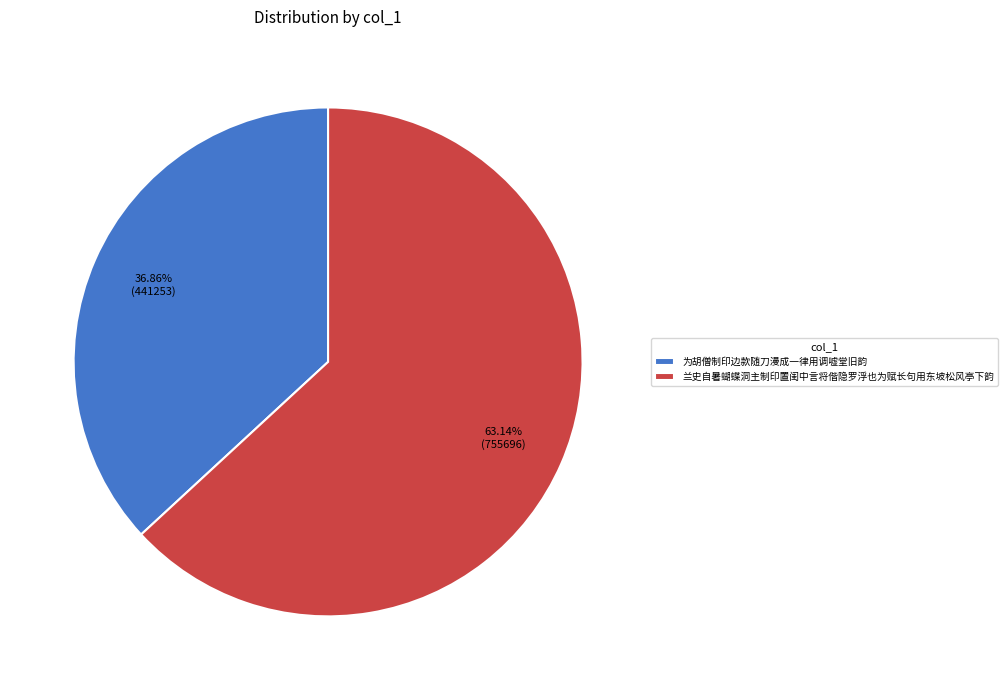

To the nearest percent, what is the difference between the largest and smallest slice percentages?

26%